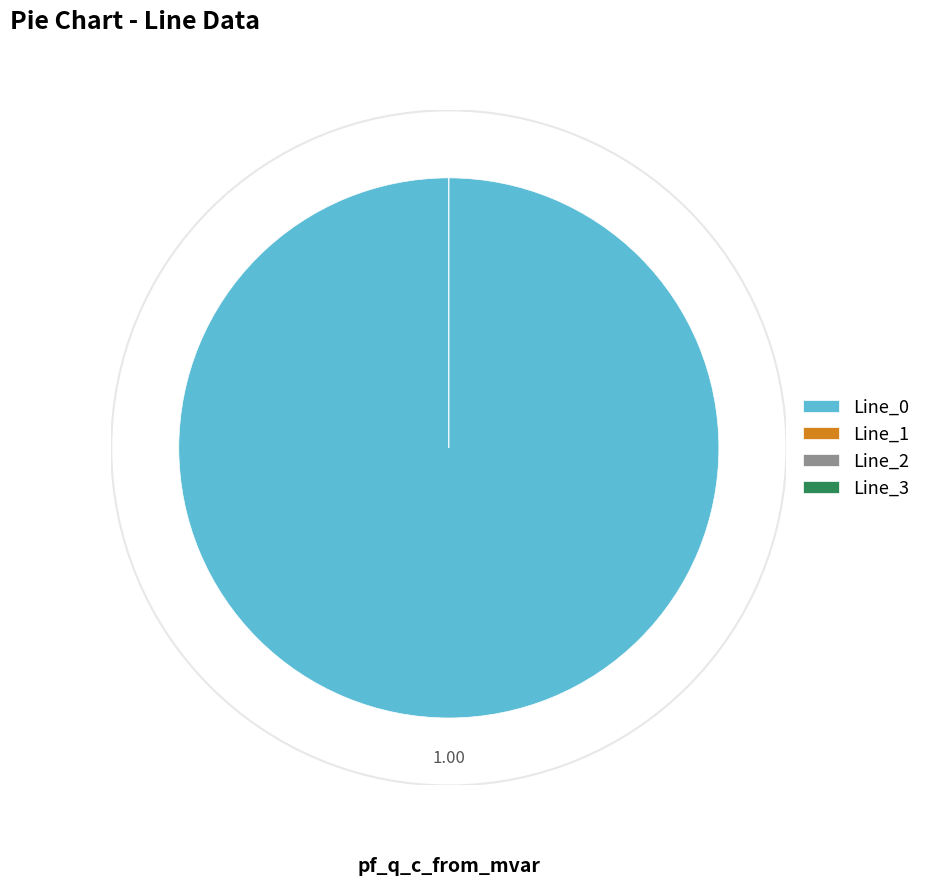

What is the majority slice?

Line_0